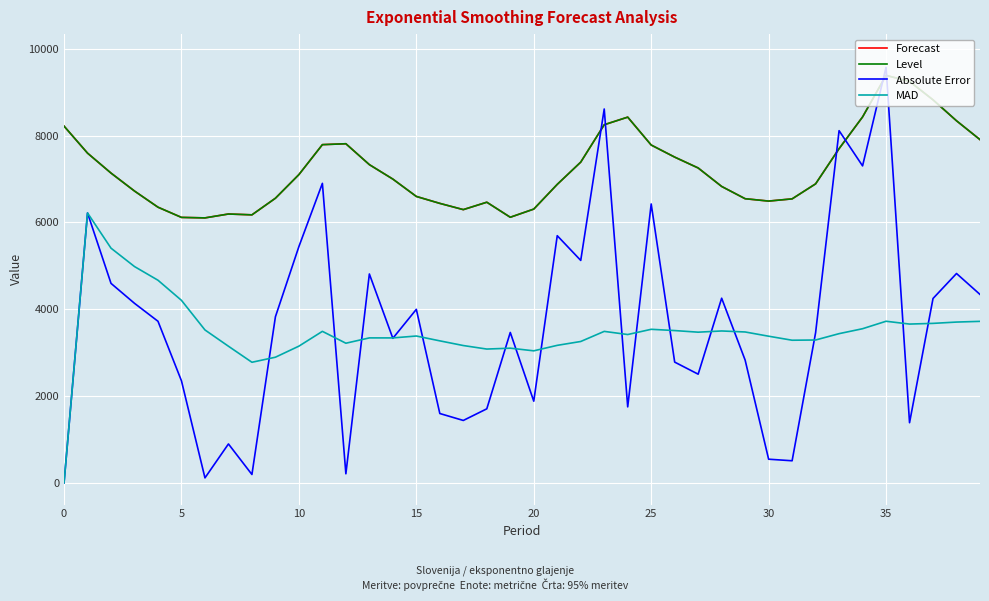

What is the minimum value for Level?

6103.5